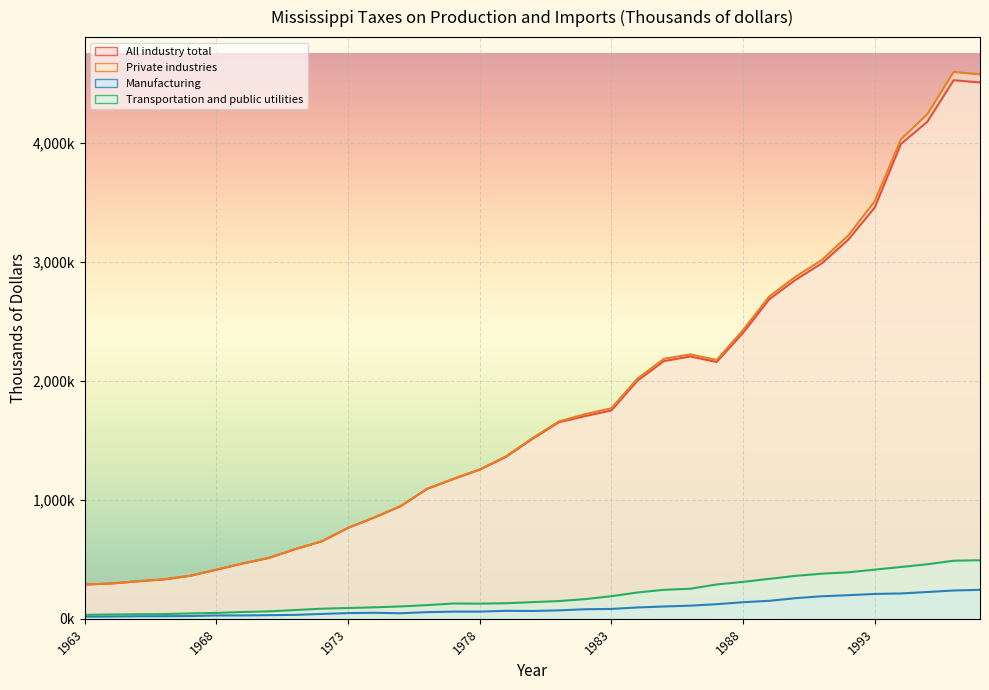

Rank the series at 1970 from lowest to highest value.

Manufacturing, Transportation and public utilities, All industry total, Private industries